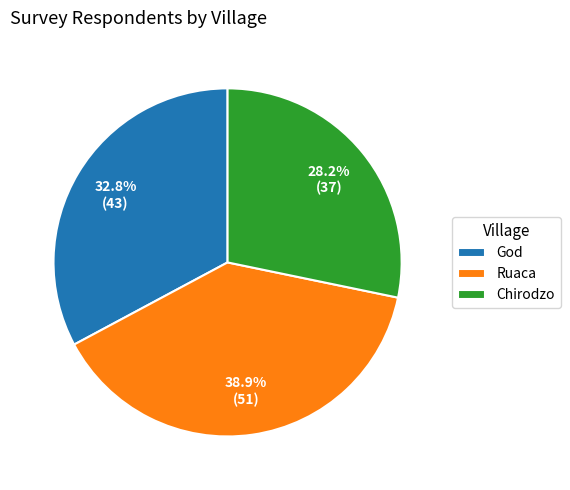

To the nearest percent, what percentage of the pie is Ruaca?

39%